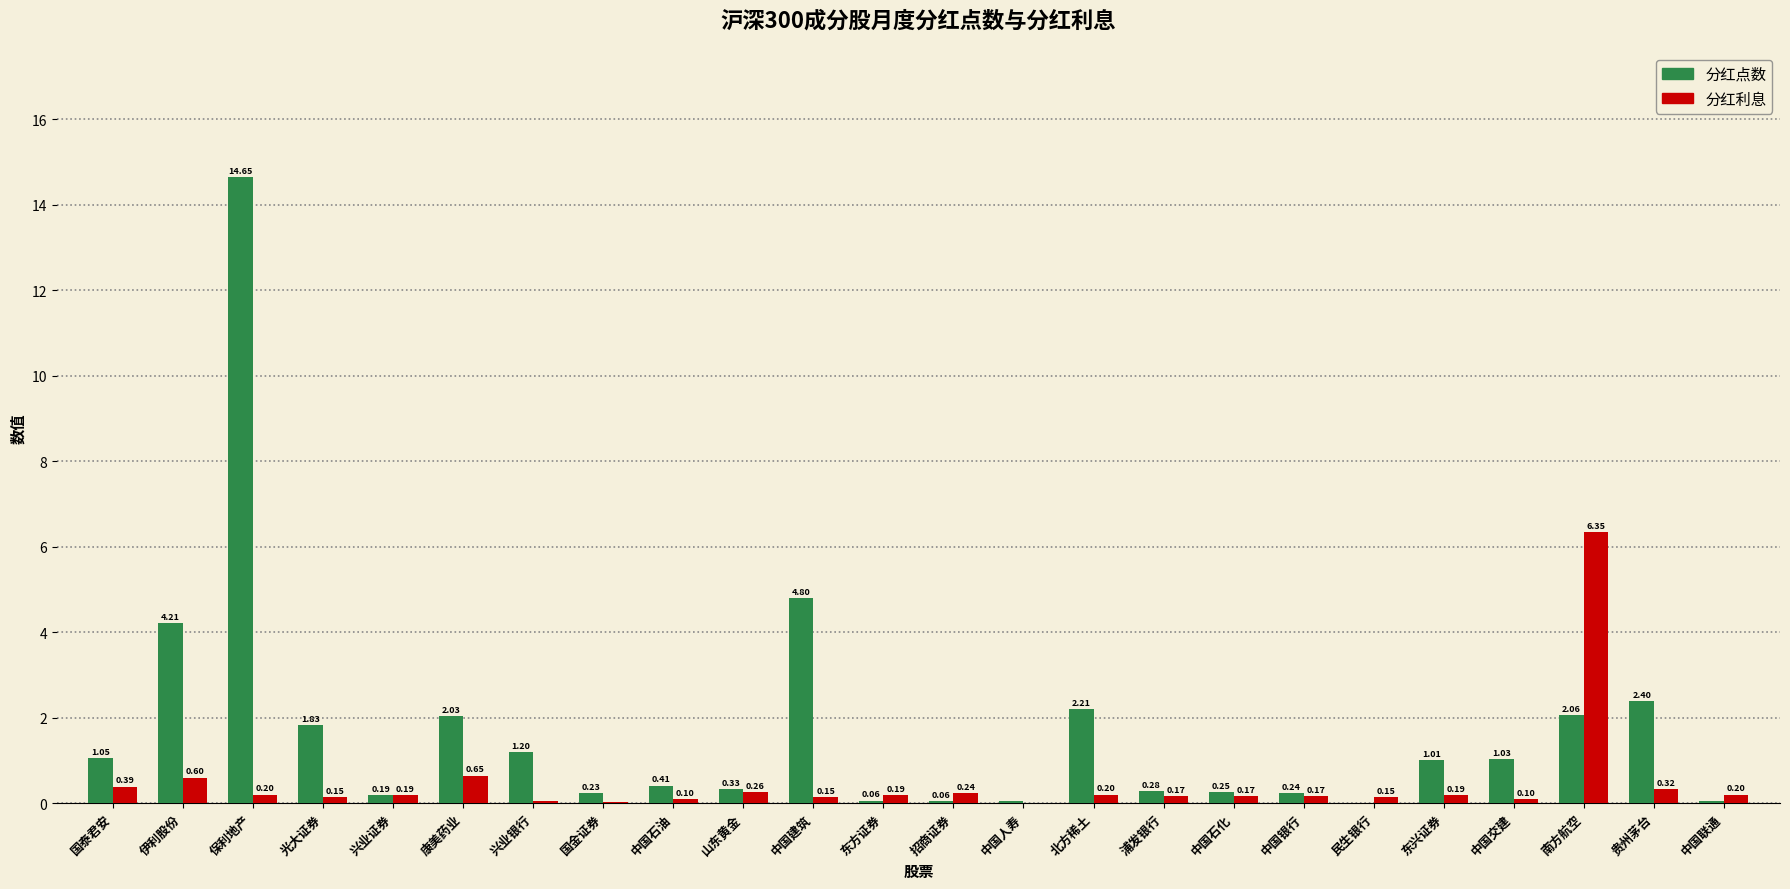

What is the sum of the 分红利息 values at 东方证券 and 贵州茅台?

0.5